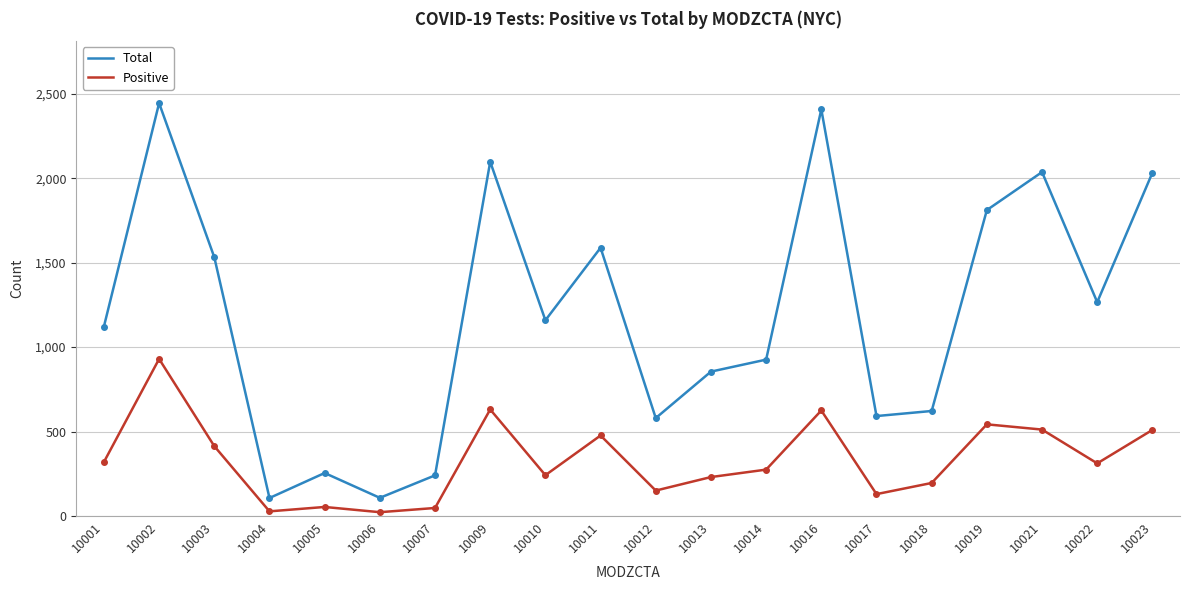

True or false: Total and Positive cross at least once.

False